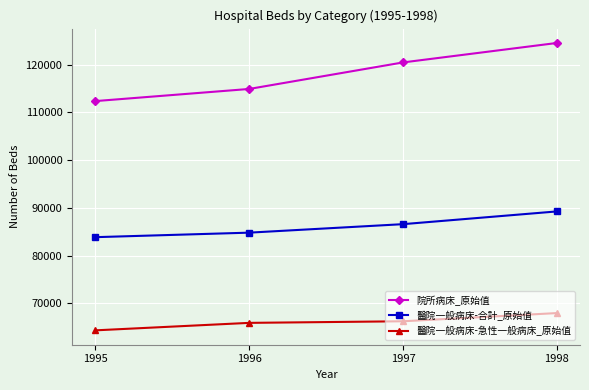

What is the spread (max minus min) of values at 1998?

56620